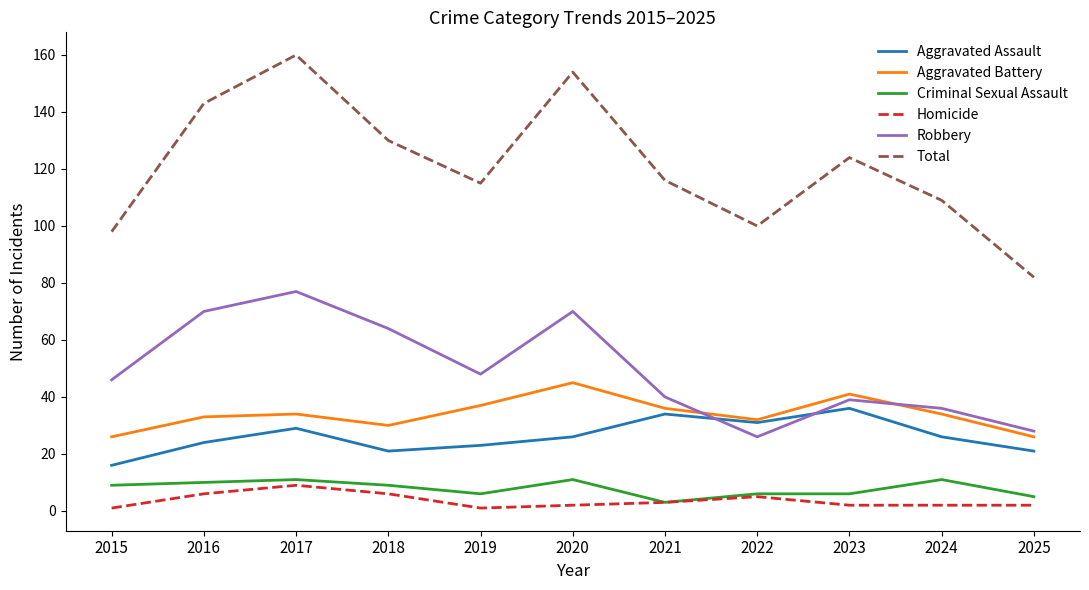

Where is the first local minimum for Robbery?

2019